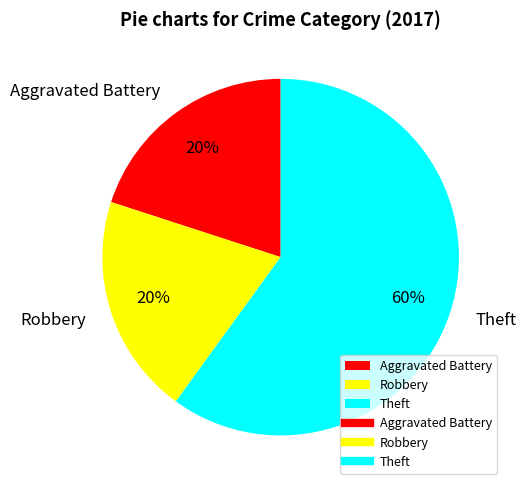

Which has a higher value, Robbery or Theft?

Theft